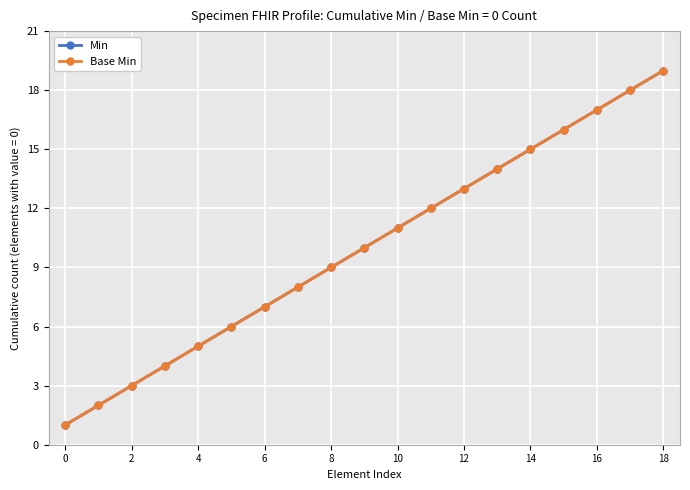

Does the chart have visible grid lines?

Yes